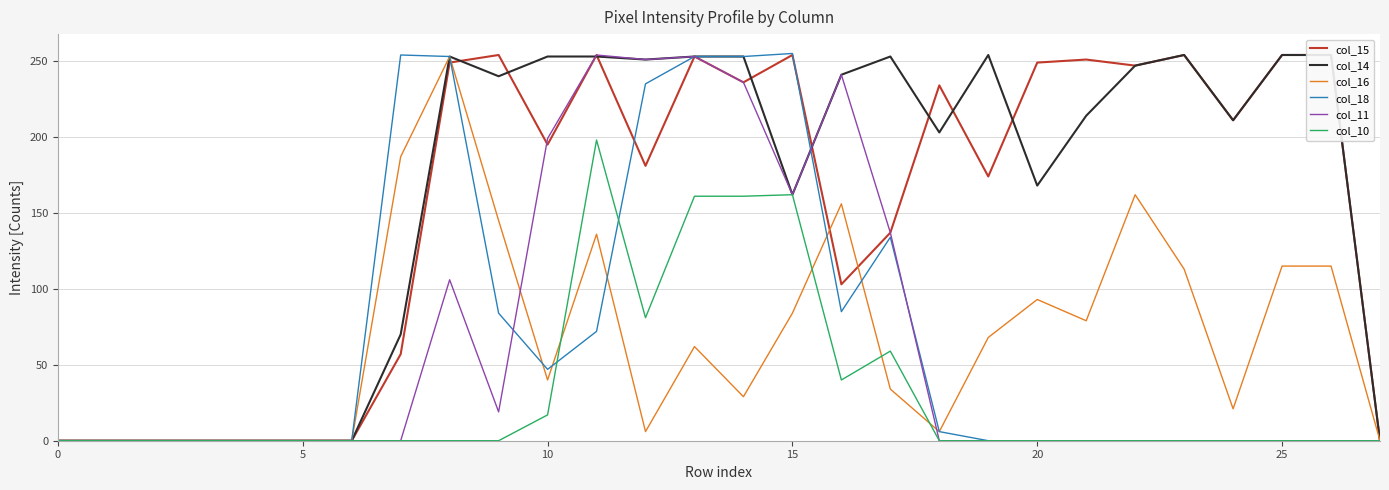

What is the sum of the col_14 values at 24 and 17?

464